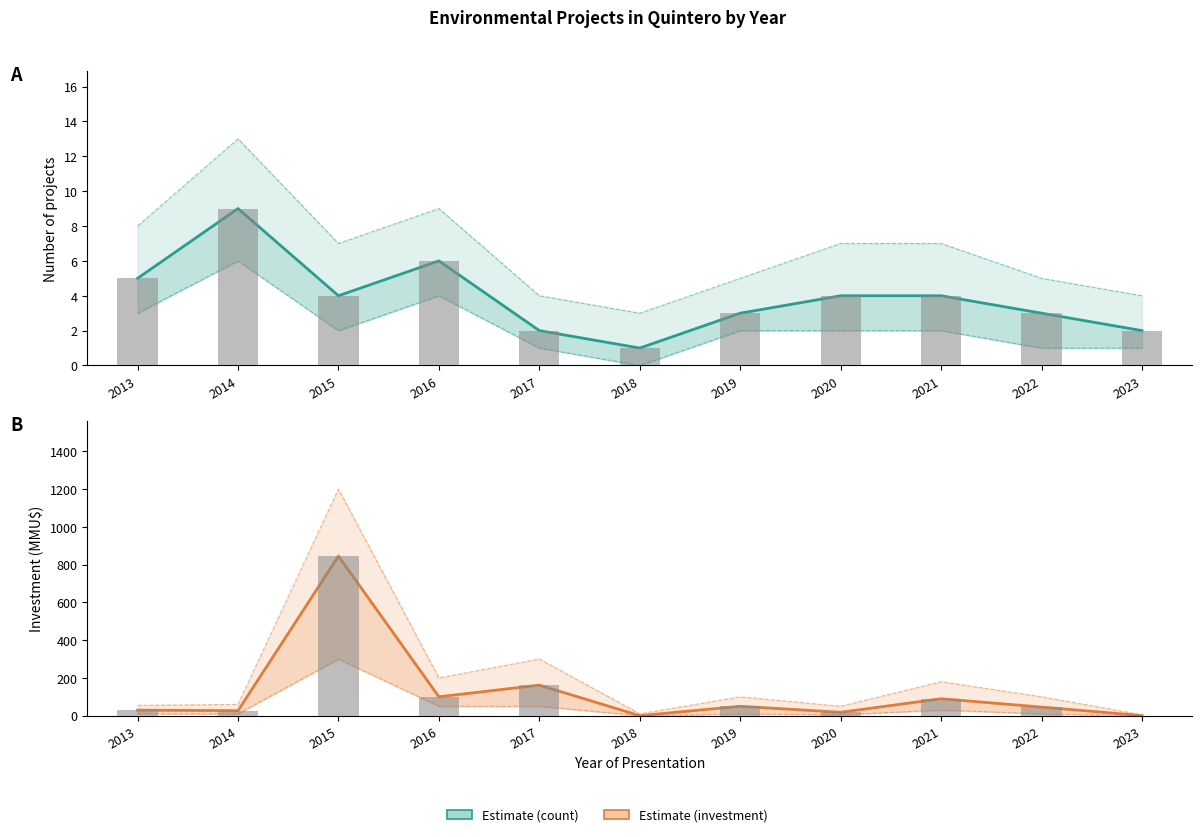

Is it true that Estimate equals 2.9 at 2023?

False